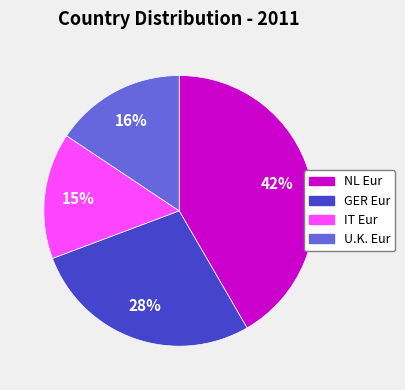

Is there any slice that represents more than half of the pie?

No